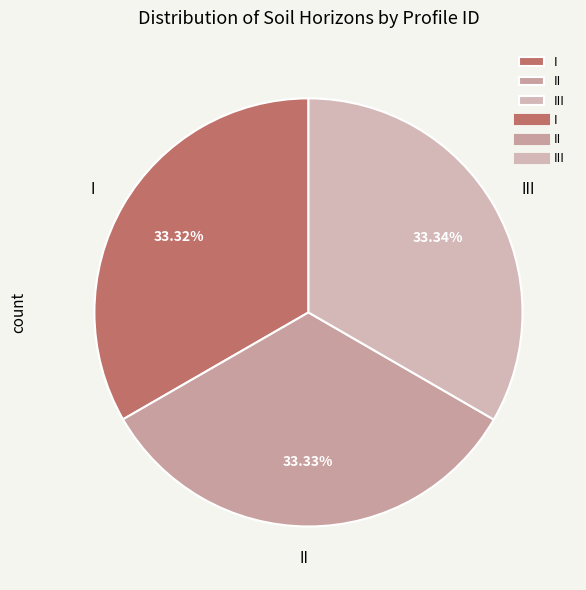

Is there a majority slice in this chart?

No